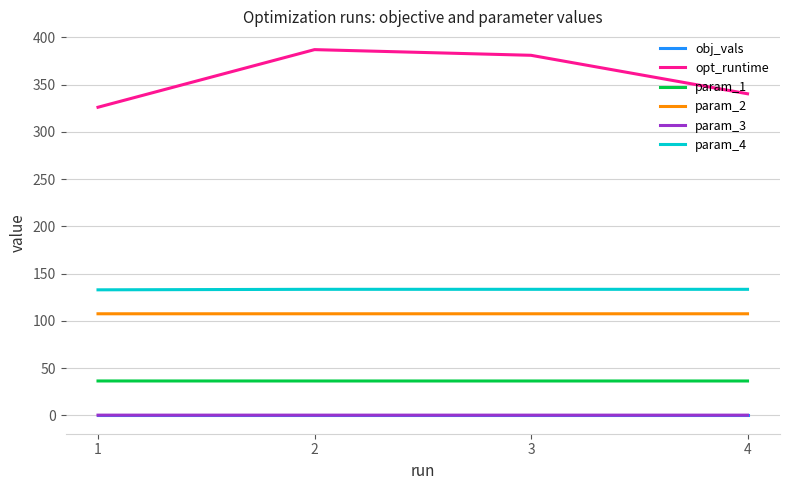

Which series has the largest total across all categories?

opt_runtime